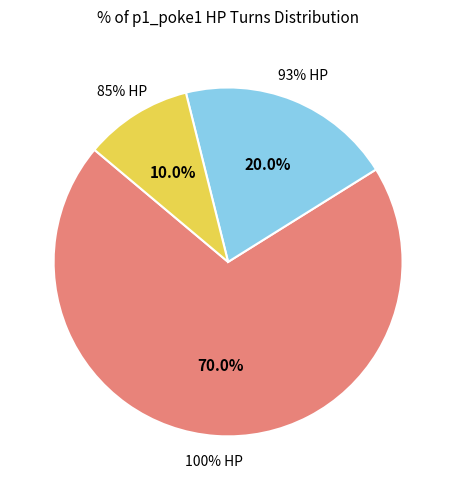

What percentage is the Turn 1 slice, to the nearest percent?

10%